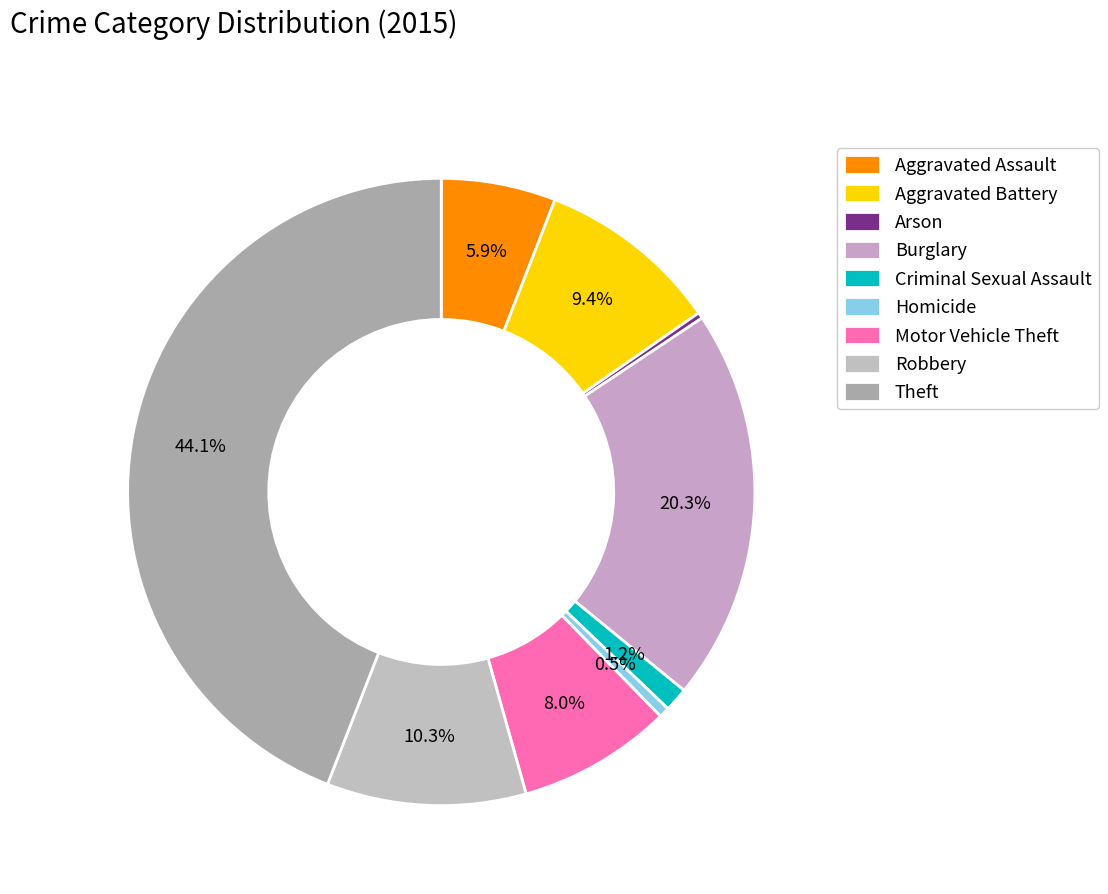

Which slice is the smallest?

Arson